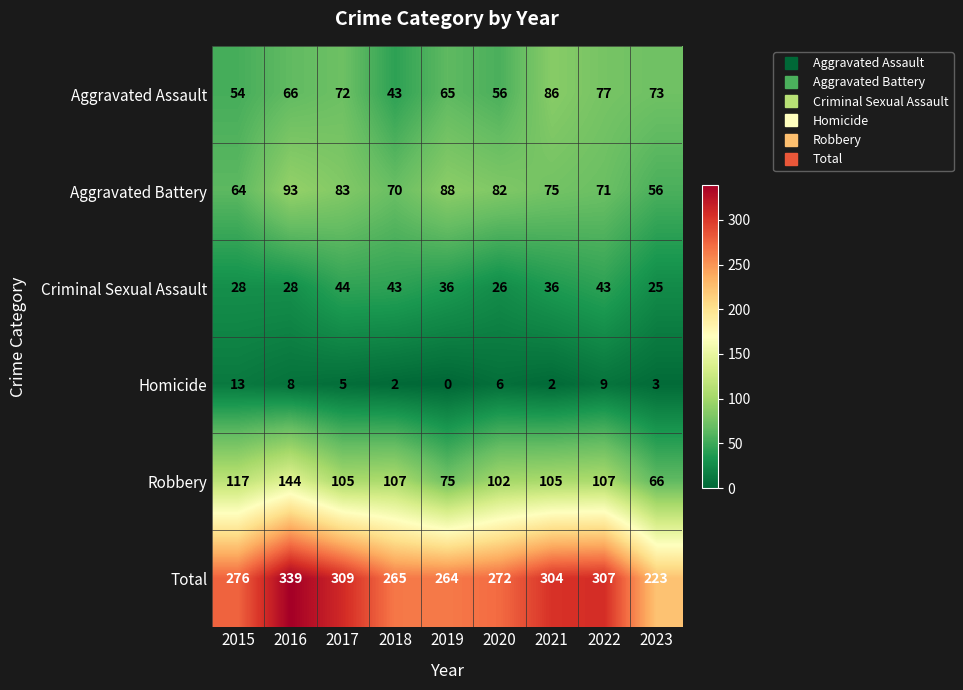

What is the difference between the highest and lowest values at 2020?

266